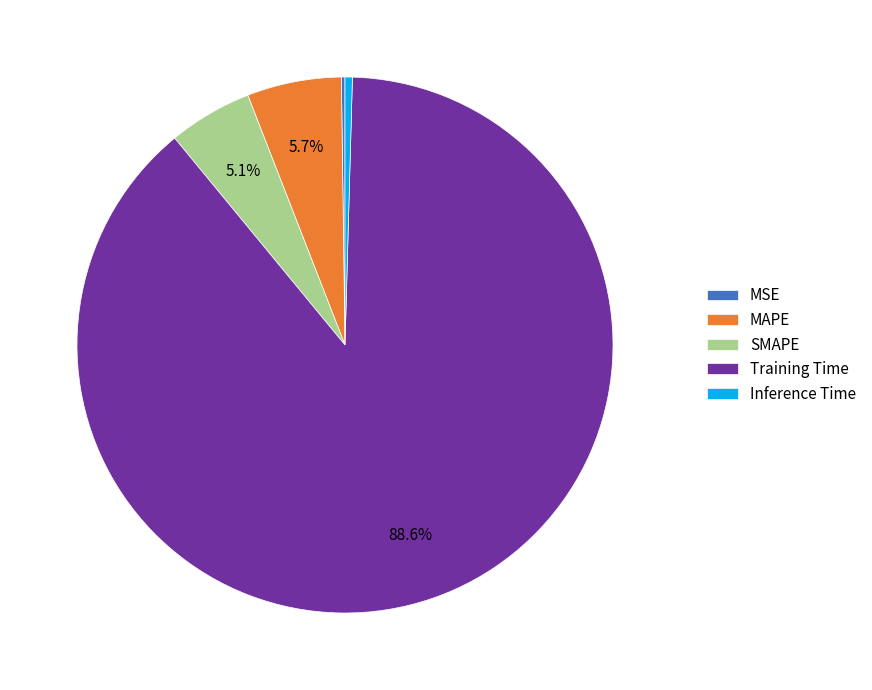

What percentage is NOT represented by SMAPE?

94.9%